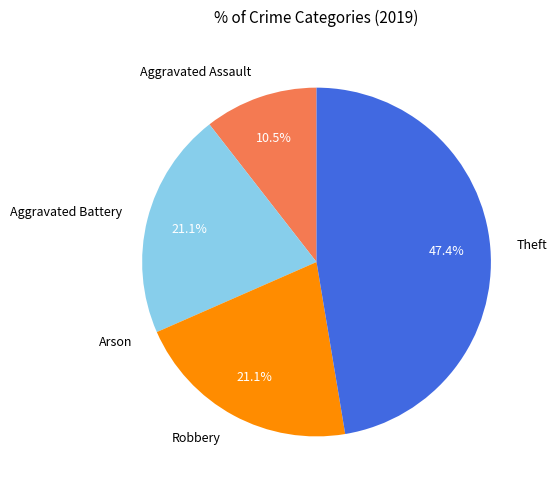

Approximately how many times larger is the value at Robbery compared to Aggravated Battery?

1.0